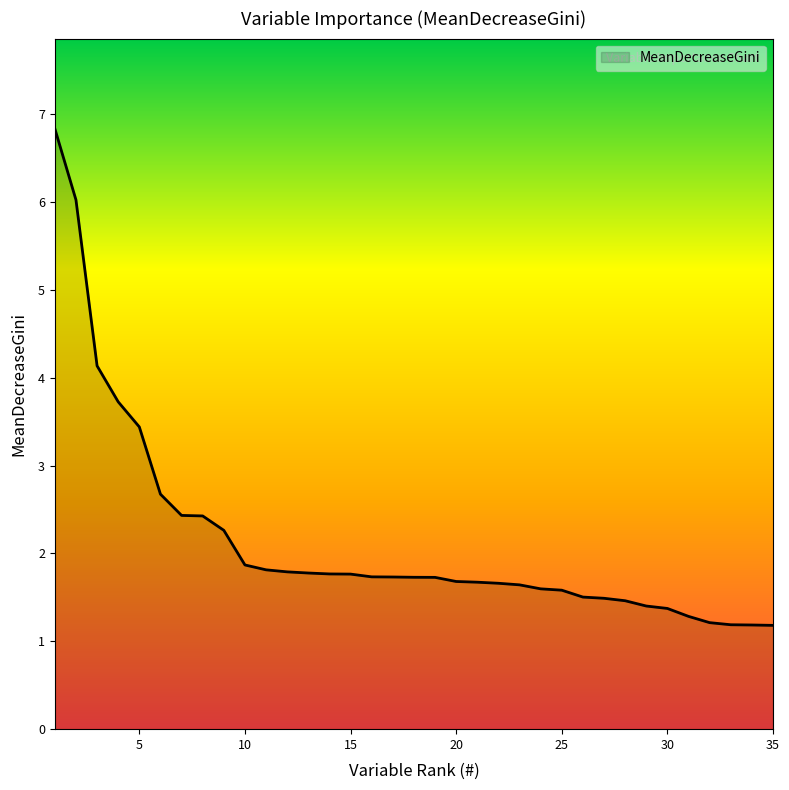

What is the greatest value displayed?

6.8